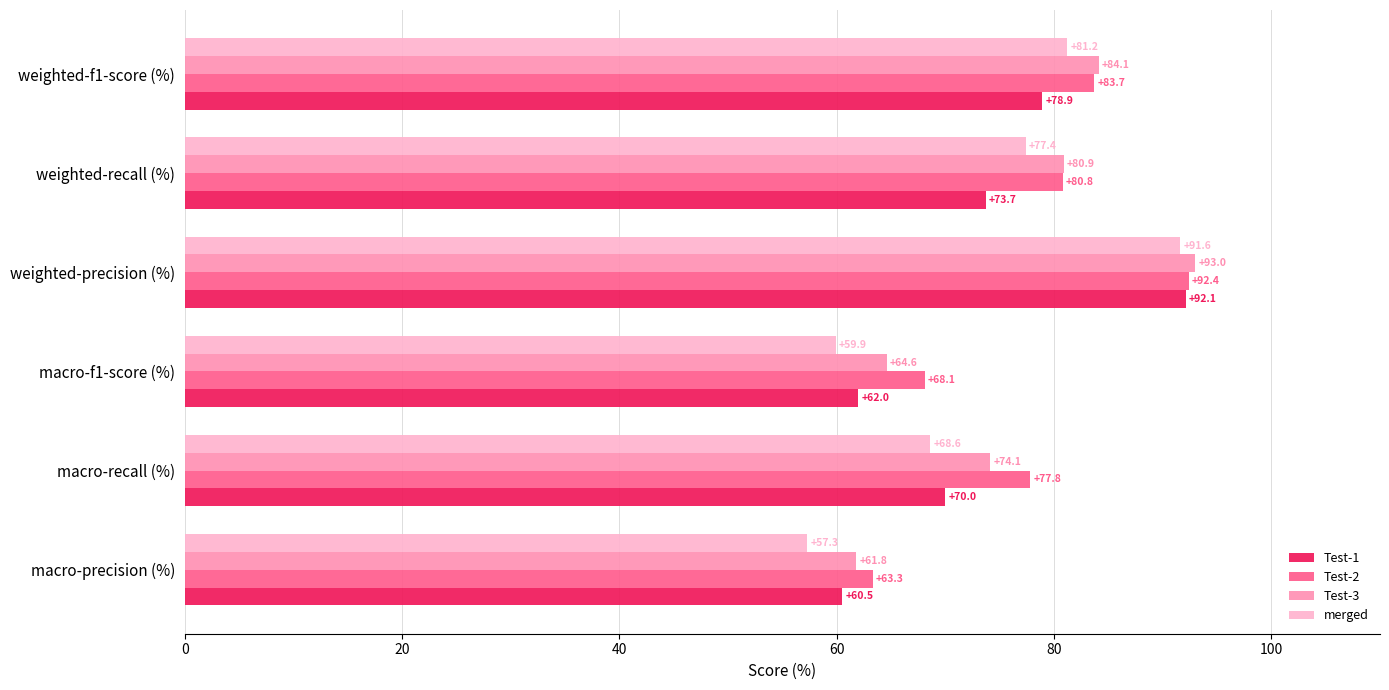

Rank the series by their maximum value, from highest to lowest.

Test-3, Test-2, Test-1, merged